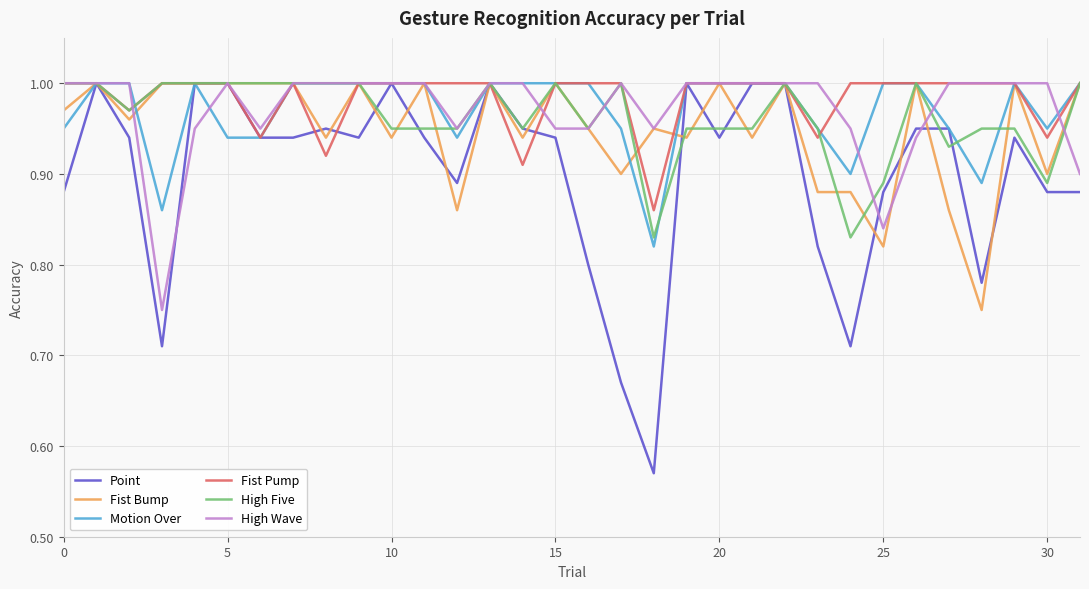

What are all the series names shown in the legend?

Point, Fist Bump, Motion Over, Fist Pump, High Five, High Wave